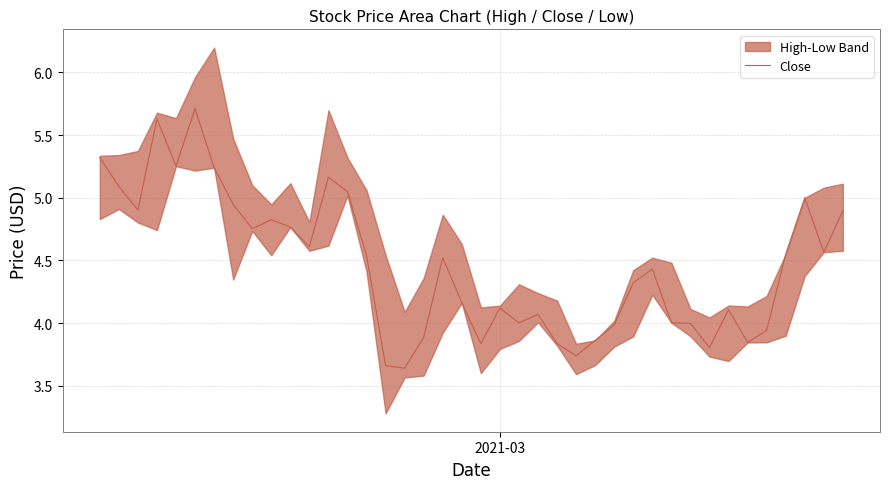

What is the sum of all values?

178.6